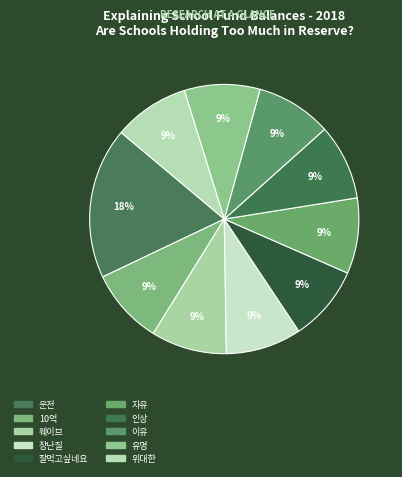

Count the number of slices in the pie.

10